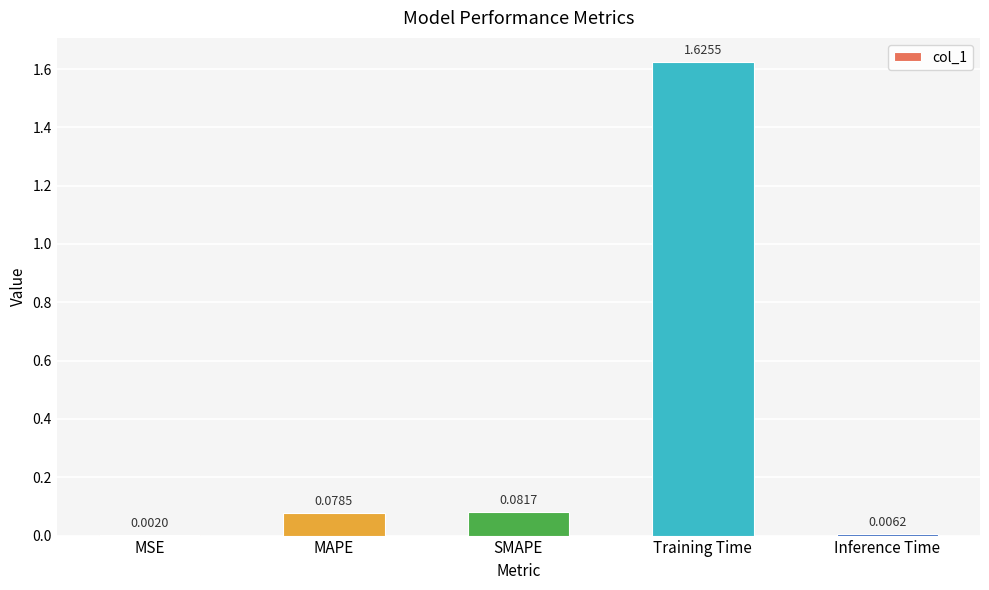

Which category has the highest value across all series?

Training Time